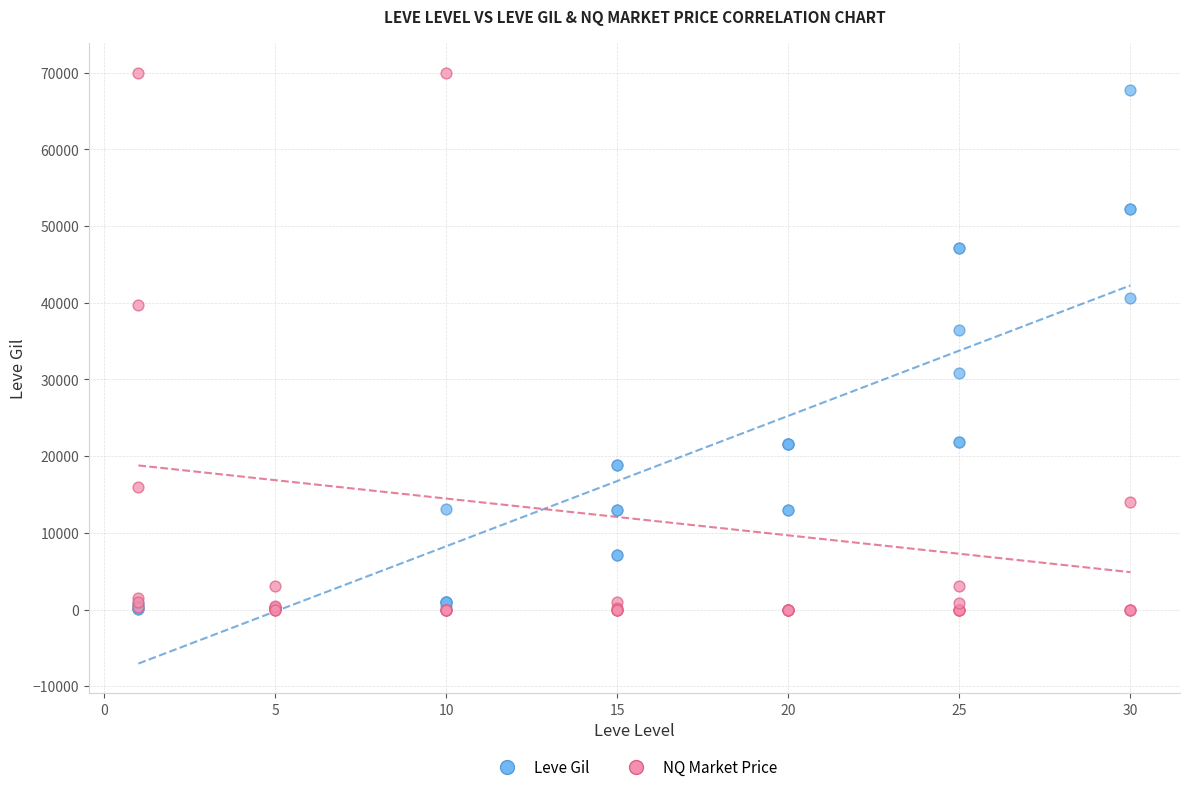

Across all series, what Y value is closest to 35000?

36390.0